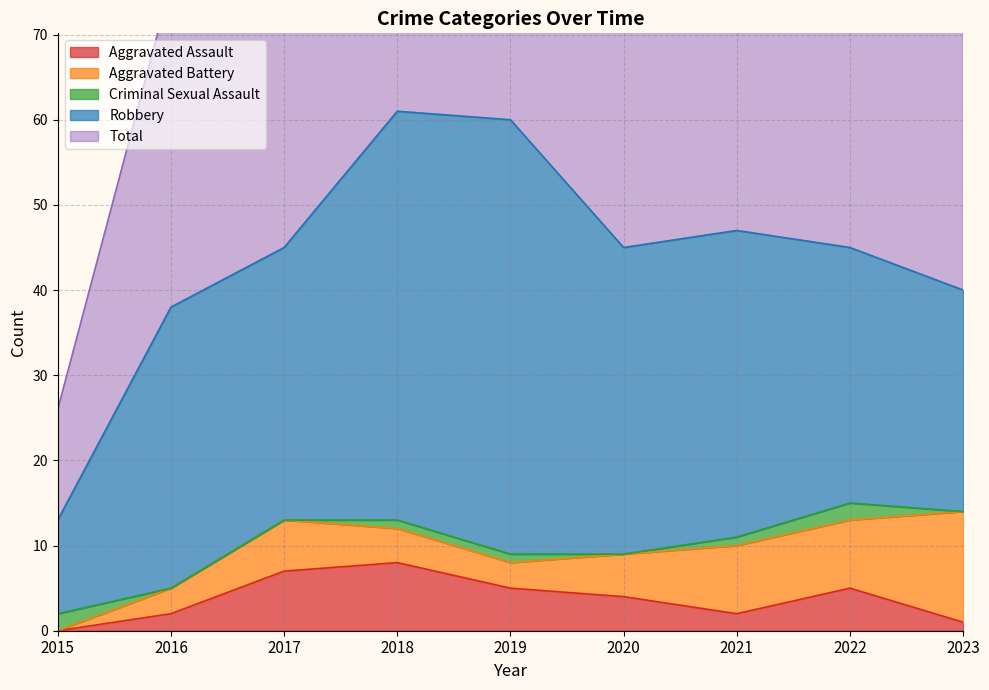

Which has a higher value, 2017 or 2018?

2018